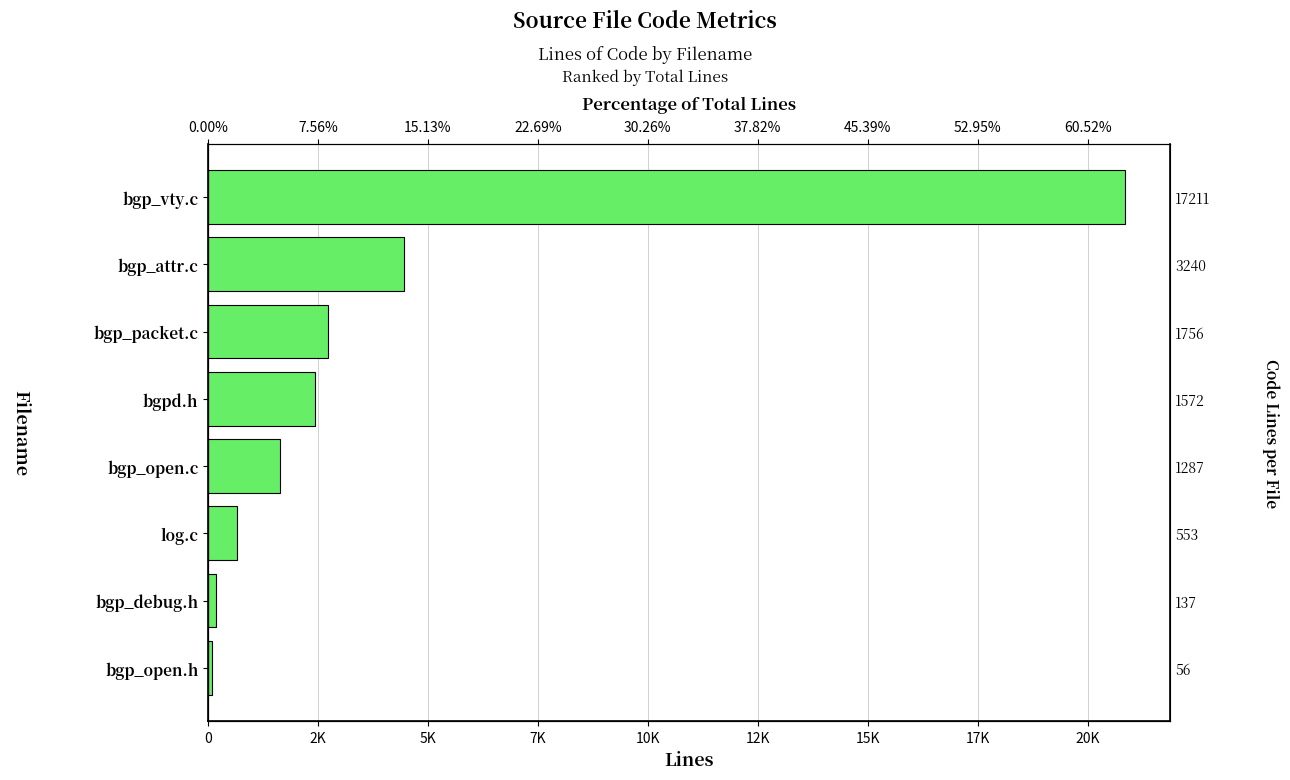

What is the greatest value displayed?

20841